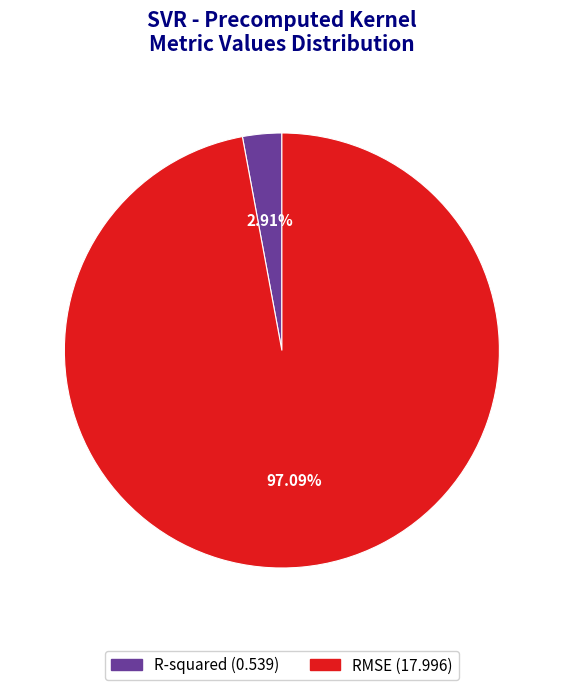

Which has a higher value, R-squared or RMSE?

RMSE